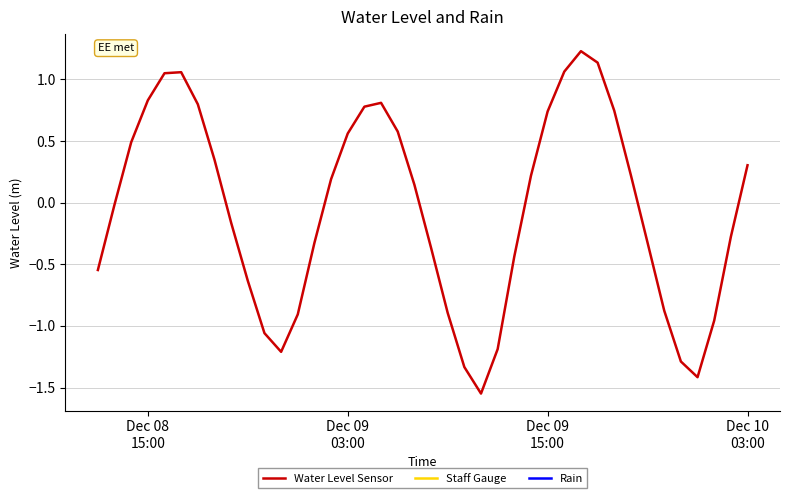

What is the difference between the maximum and minimum values?

2.8